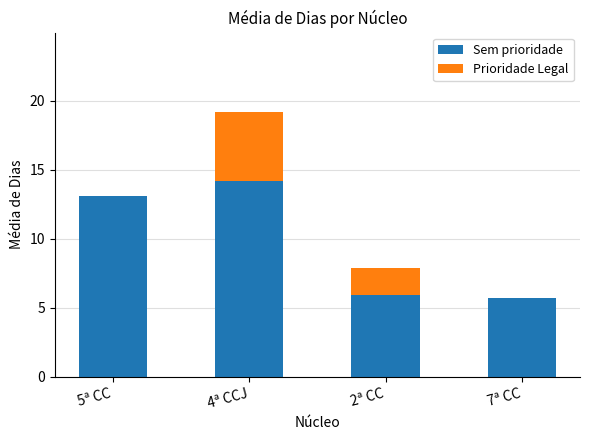

What is the difference between the Sem prioridade values at 7ª CC and 4ª CCJ?

8.5